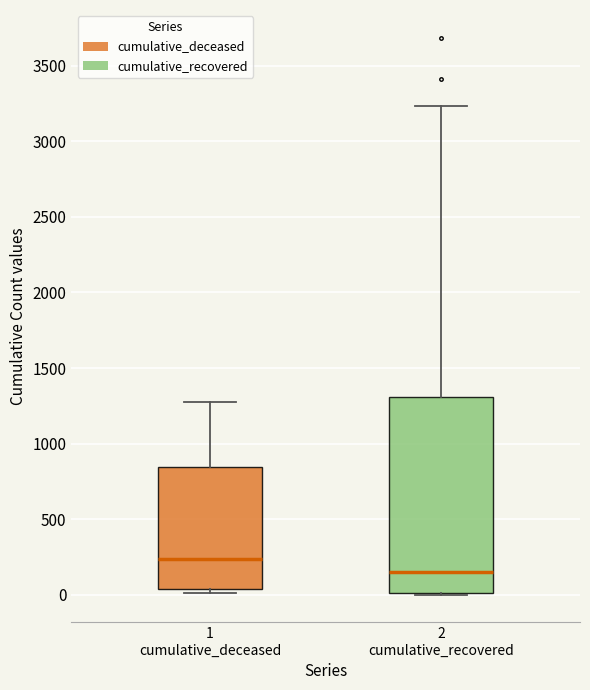

Which box has the highest median line?

1 cumulative_deceased